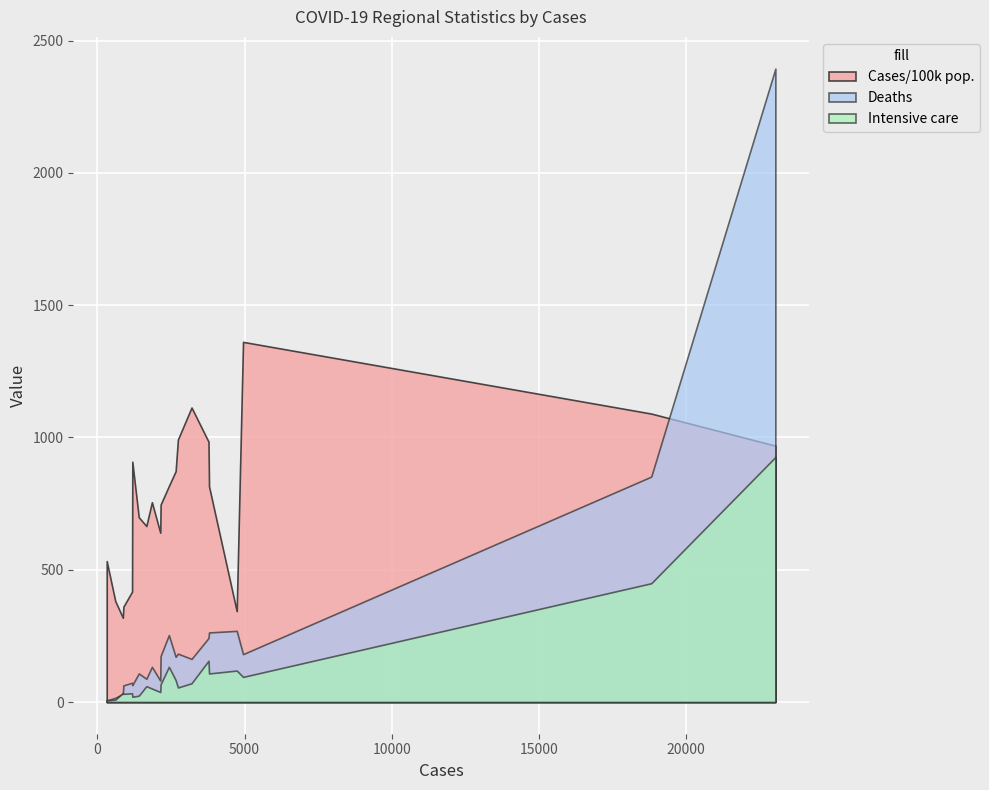

Which series has the largest range (max minus min)?

Deaths